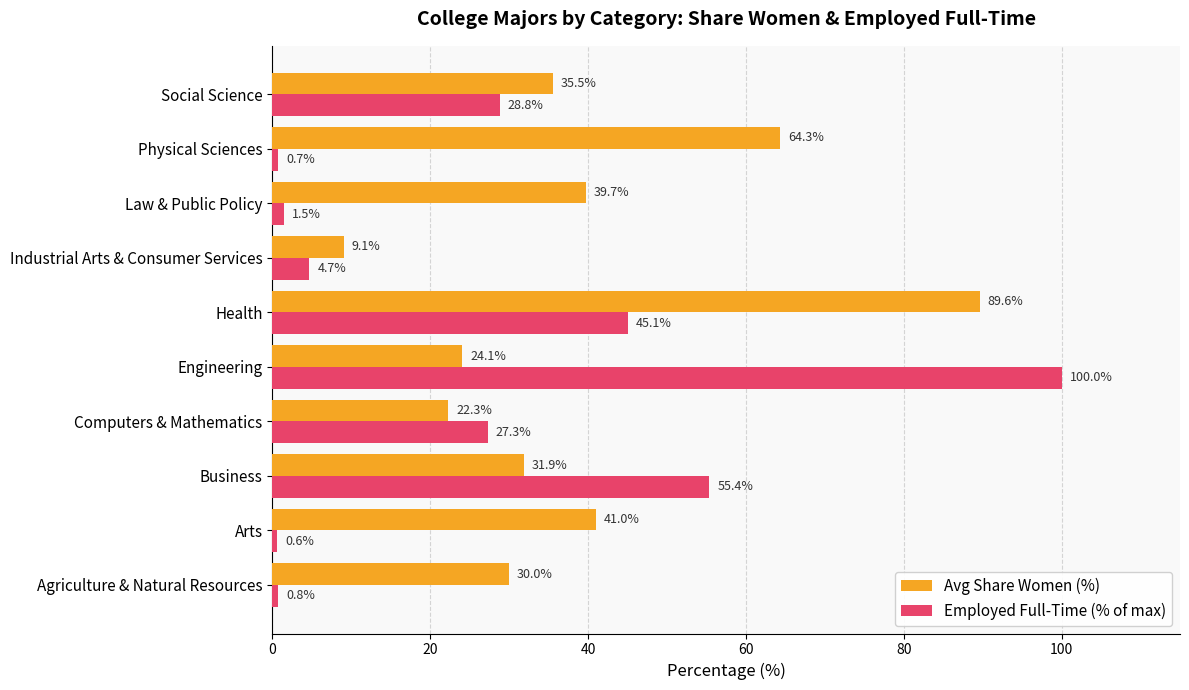

Where is Avg Share Women (%) nearest to the value 49?

Arts